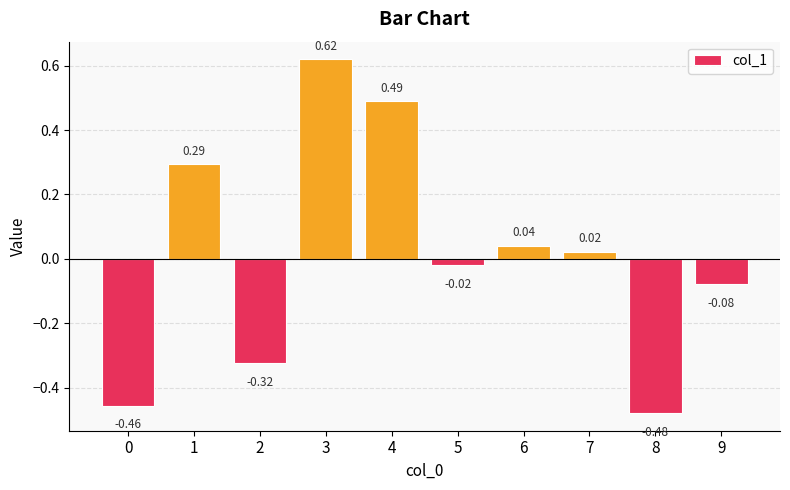

What is the change in value from 2 to 9?

+0.2